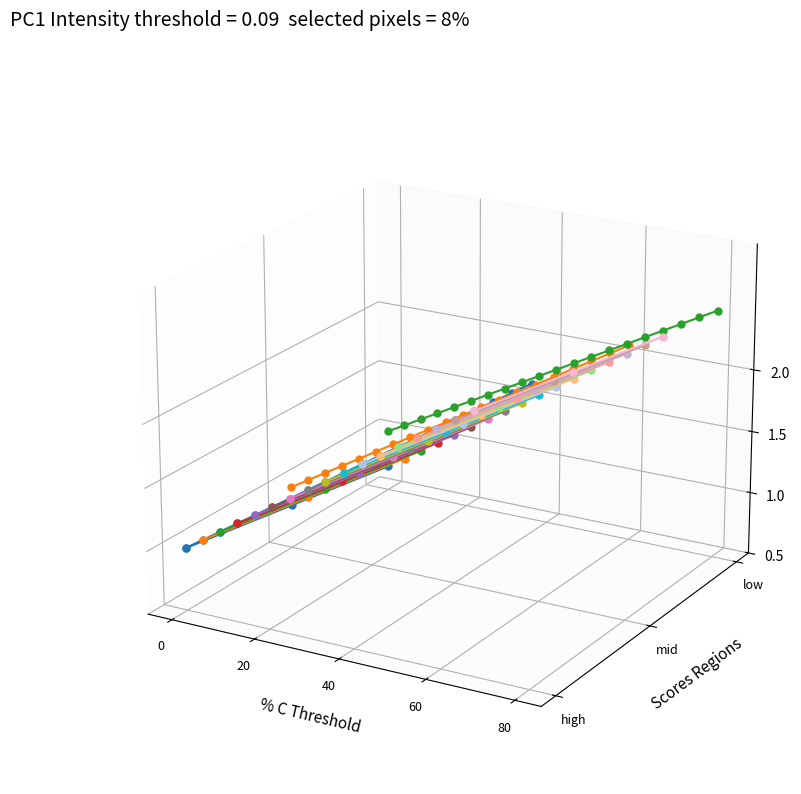

How many values in the Size_values series are below 0?

1